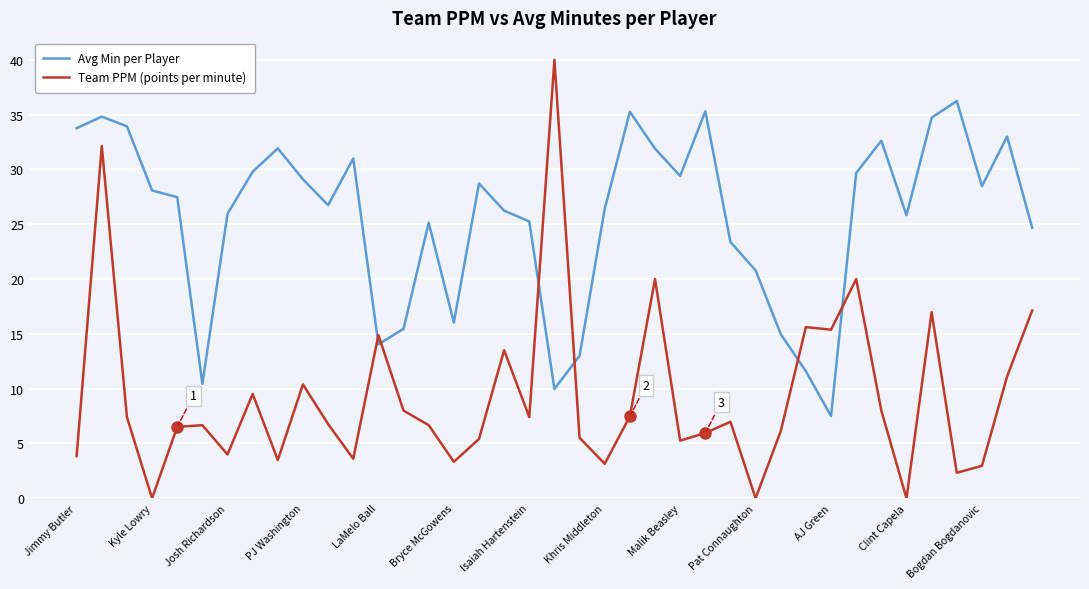

What is the difference between the maximum and minimum values in the Avg Min per Player series?

28.7